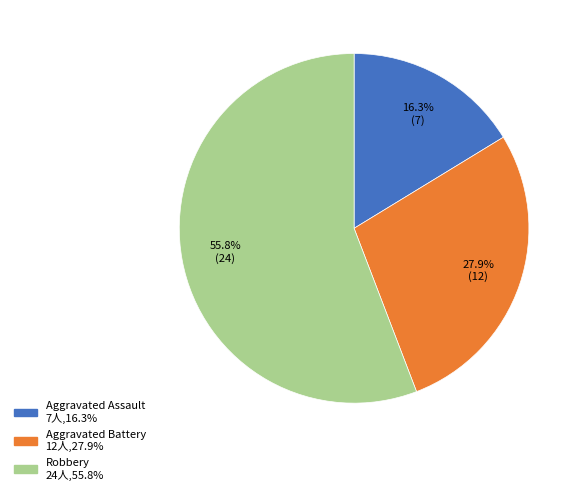

To the nearest percent, what is the difference between the Robbery and Aggravated Assault slice percentages?

40%